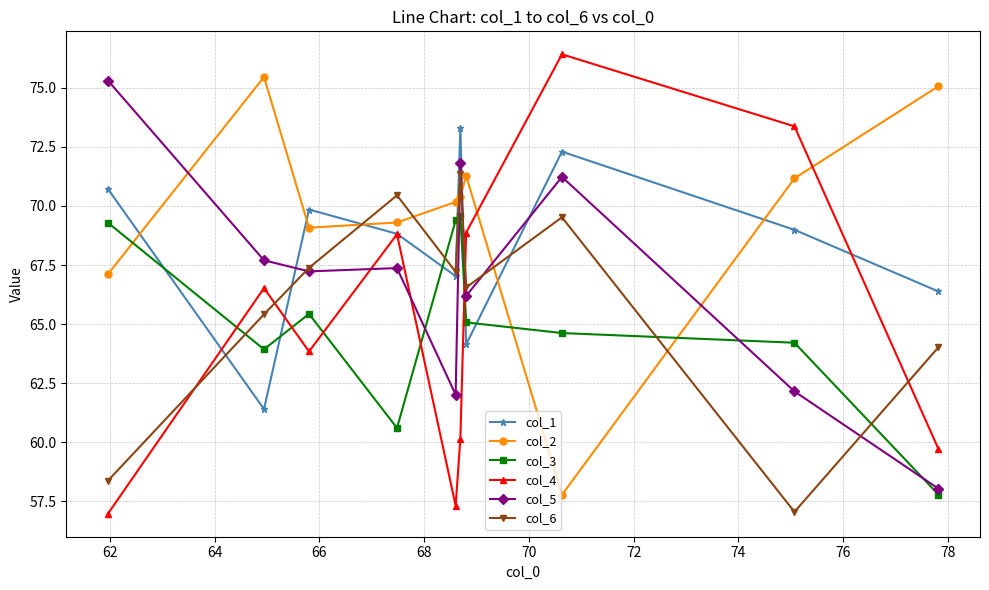

How many interior local peaks does the col_4 series have?

3